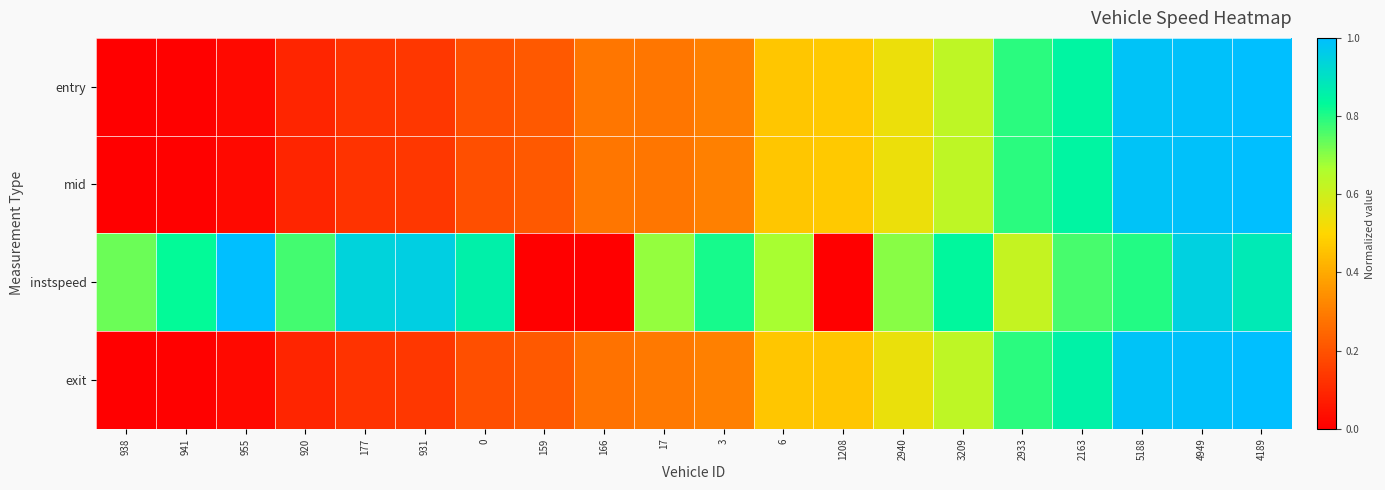

Reading right to left, transcribe all the data shown in this chart.

entry: 4189=1.0	4949=1.0	5188=1.0	2163=0.8	2933=0.8	3209=0.6	2940=0.5	1208=0.5	6=0.5	3=0.3	17=0.3	166=0.3	159=0.2	0=0.2	931=0.1	177=0.1	920=0.1	955=0.0	941=0.0	938=0.0
mid: 4189=1.0	4949=1.0	5188=1.0	2163=0.8	2933=0.8	3209=0.6	2940=0.5	1208=0.5	6=0.5	3=0.3	17=0.3	166=0.3	159=0.2	0=0.2	931=0.1	177=0.1	920=0.1	955=0.0	941=0.0	938=0.0
instspeed: 4189=0.9	4949=0.9	5188=0.8	2163=0.8	2933=0.6	3209=0.8	2940=0.7	1208=0.0	6=0.7	3=0.8	17=0.7	166=0.0	159=0.0	0=0.9	931=1.0	177=0.9	920=0.8	955=1.0	941=0.8	938=0.7
exit: 4189=1.0	4949=1.0	5188=1.0	2163=0.9	2933=0.8	3209=0.6	2940=0.5	1208=0.5	6=0.5	3=0.3	17=0.3	166=0.3	159=0.2	0=0.2	931=0.1	177=0.1	920=0.1	955=0.0	941=0.0	938=0.0